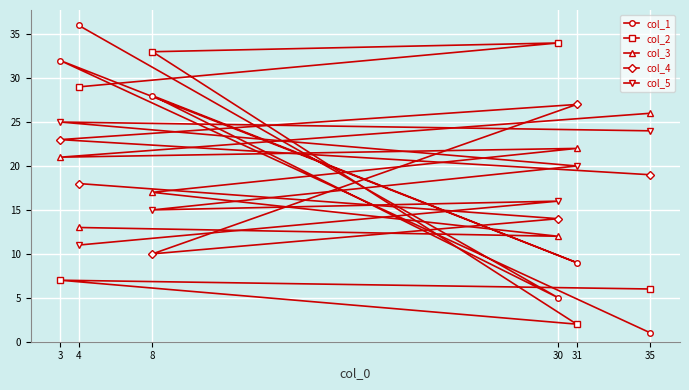

What is the value of the col_3 point at the 2nd from the left?

13